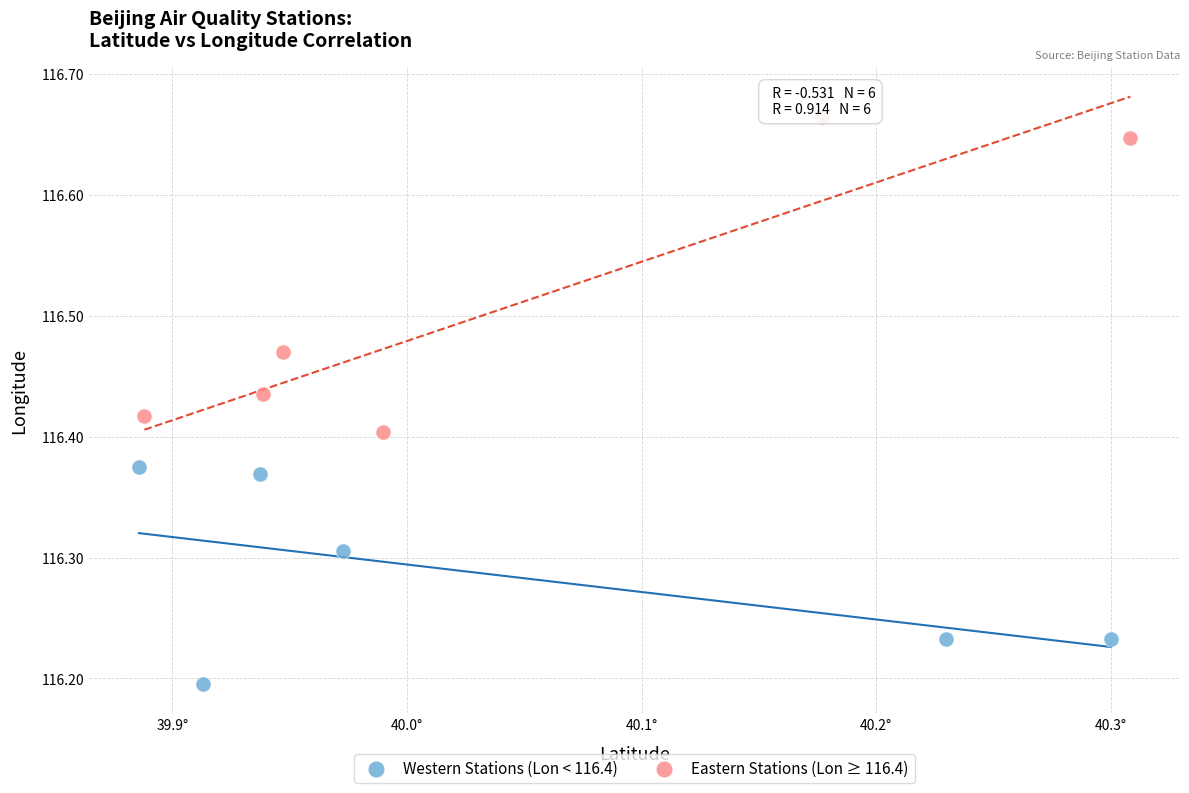

Which series has the widest spread of Y values?

Eastern Stations (Lon ≥ 116.4)